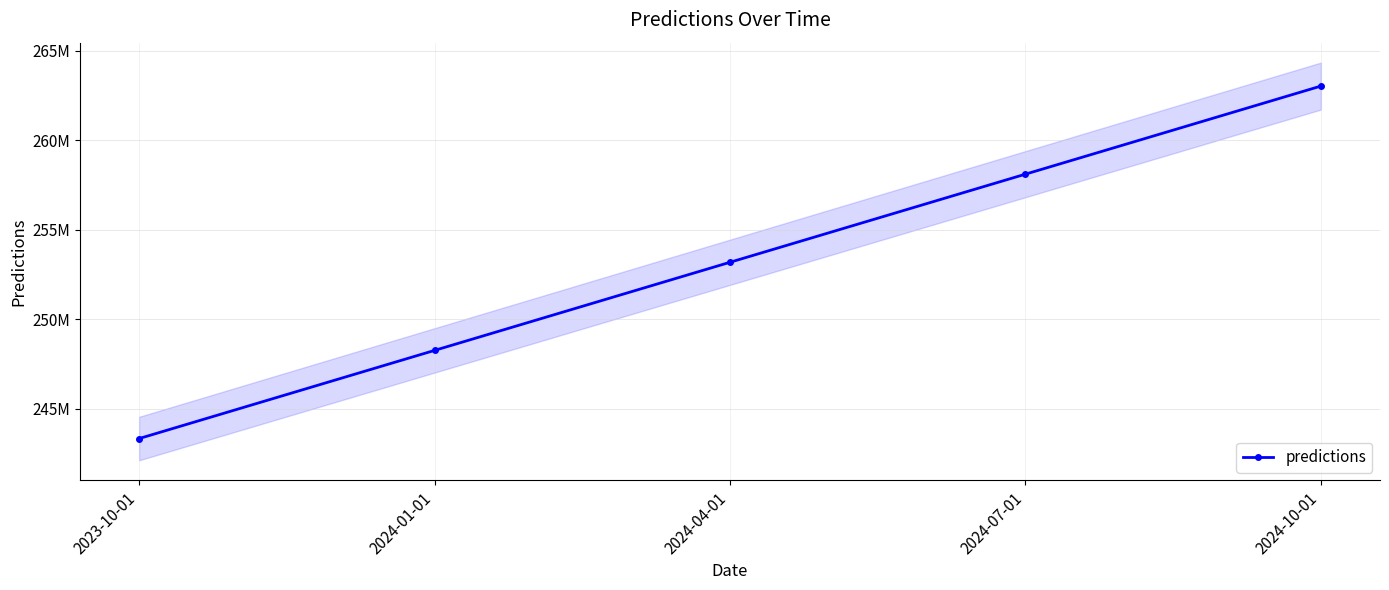

At which label is the value closest to 253178057?

2024-04-01